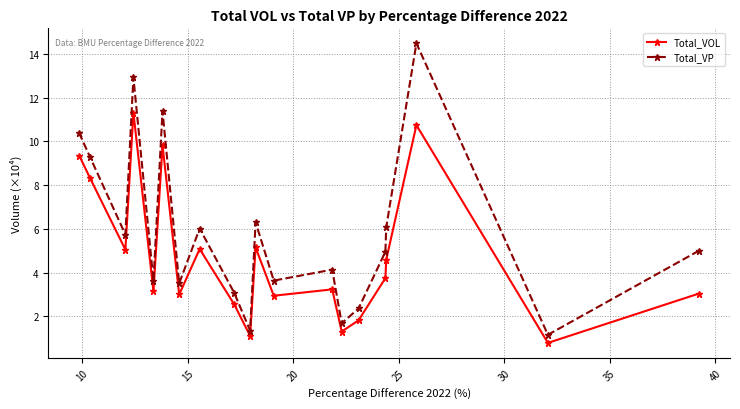

Which series has the largest total across all categories?

Total_VP